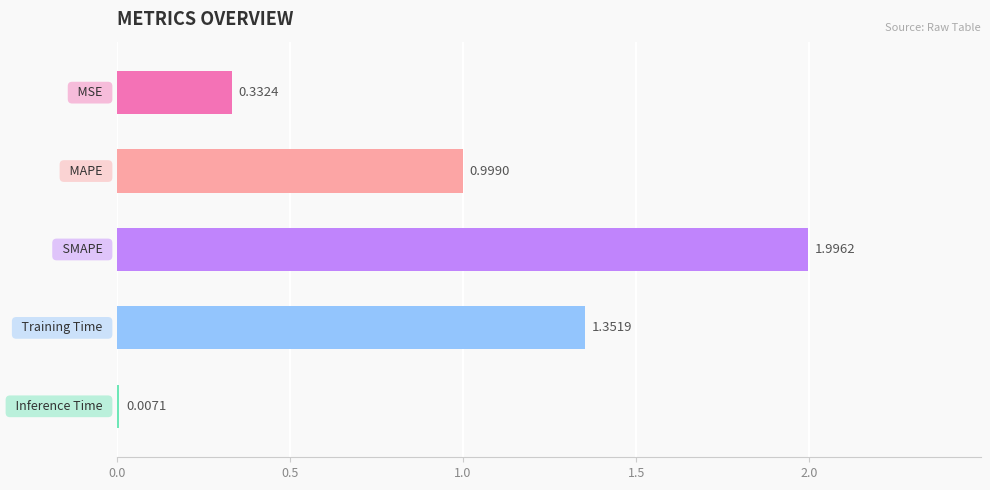

What is the sum of all values?

4.7